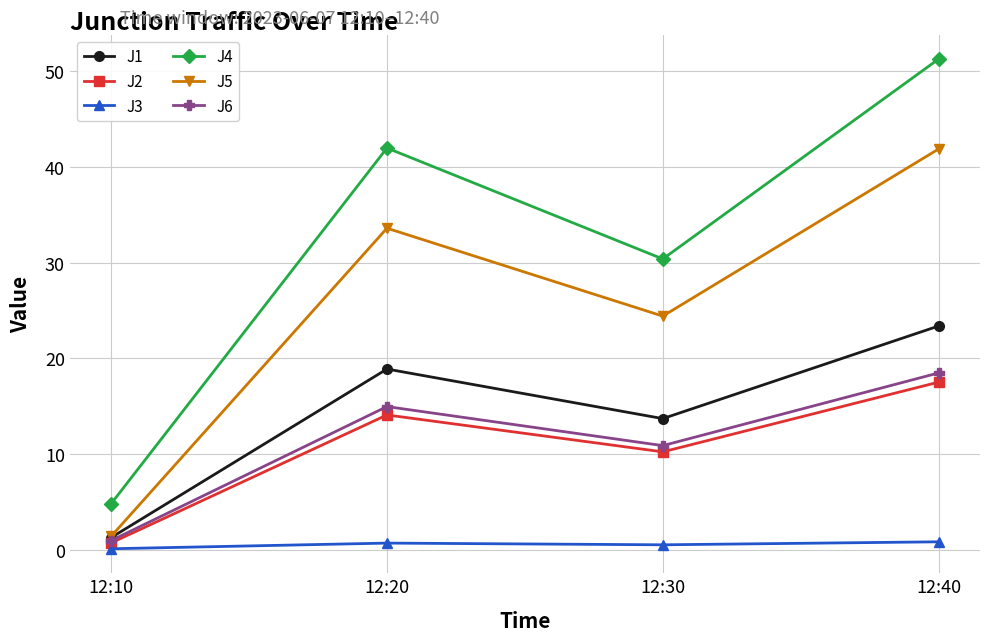

What is the difference between the maximum and minimum values in the J5 series?

40.4